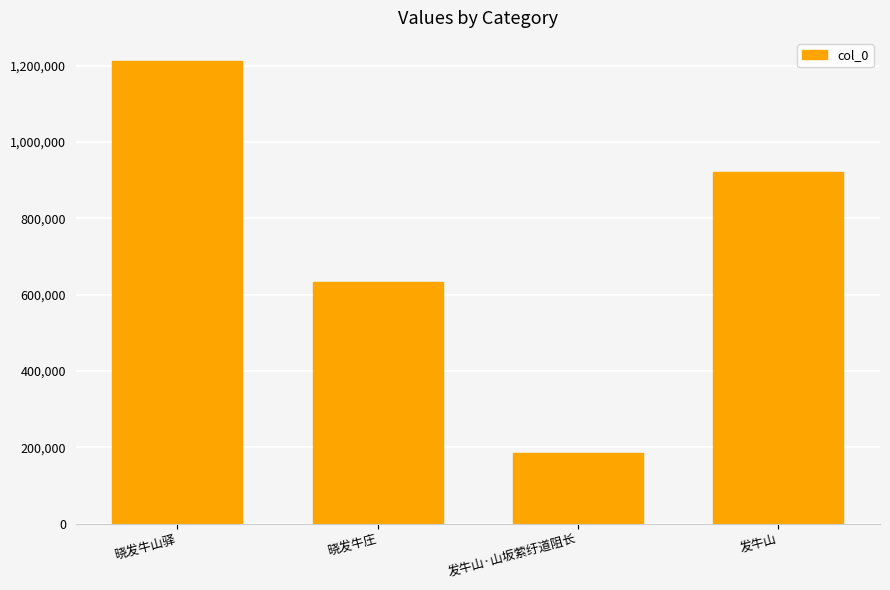

What is the ratio of the value at 晓发牛山驿 to the value at 发牛山?

1.3